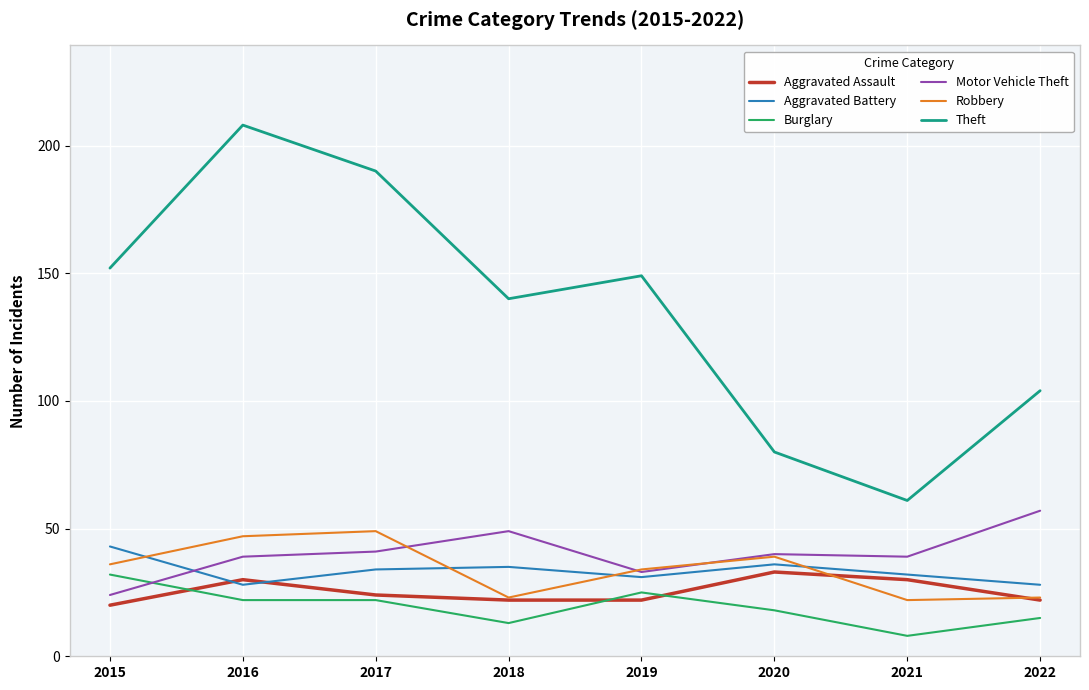

What is the difference between the Burglary values at 2019 and 2015?

7